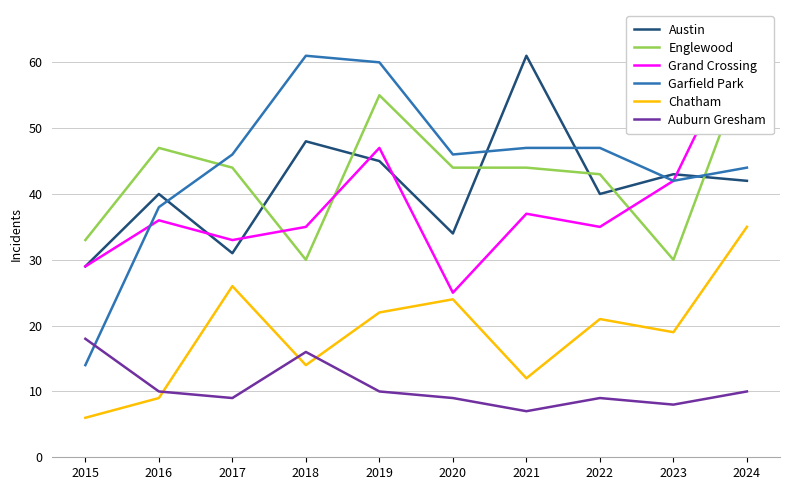

Which category has the lowest value across all series?

2015